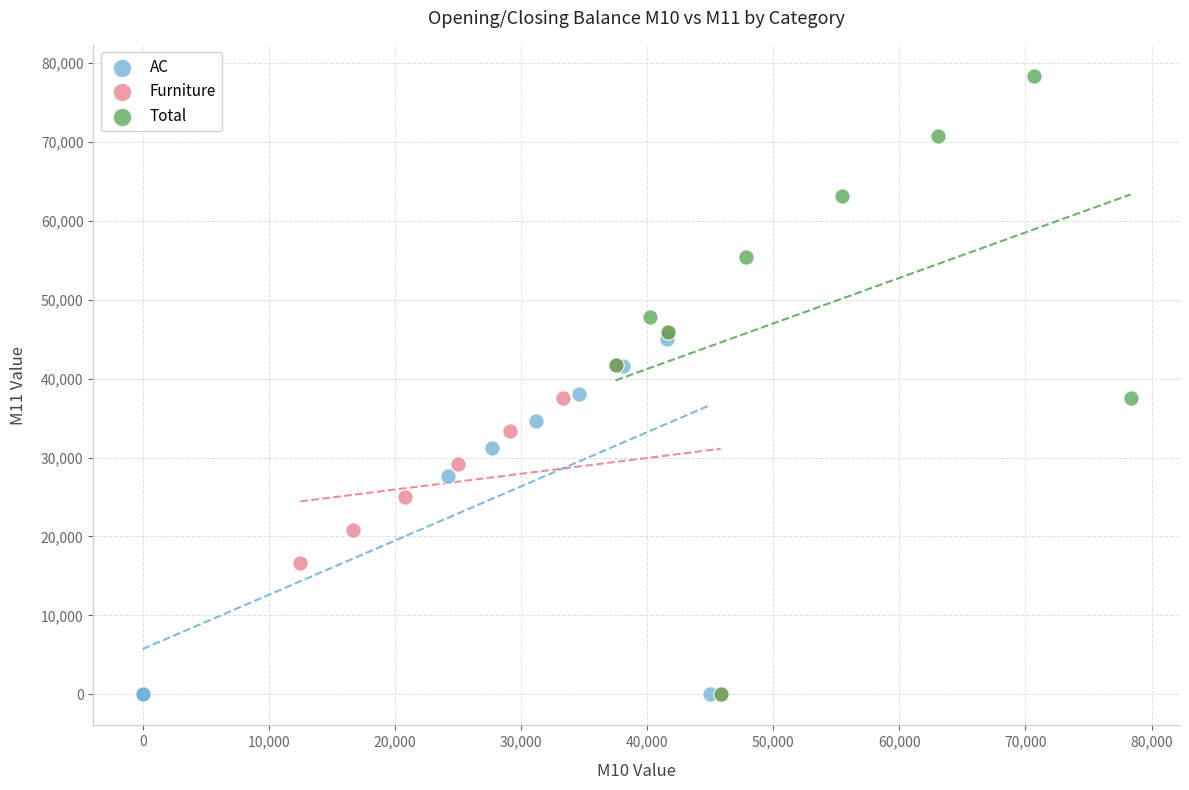

Which series reaches the maximum Y coordinate?

Total